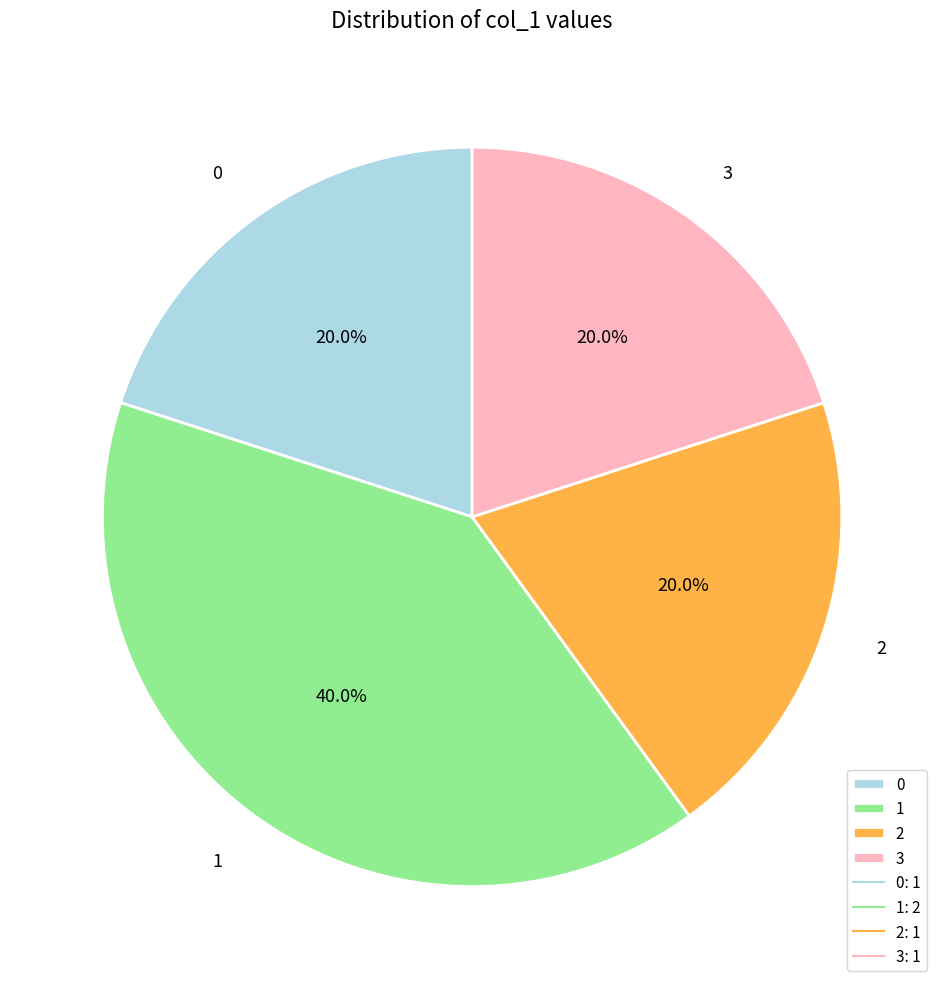

How many segments does this pie chart have?

4